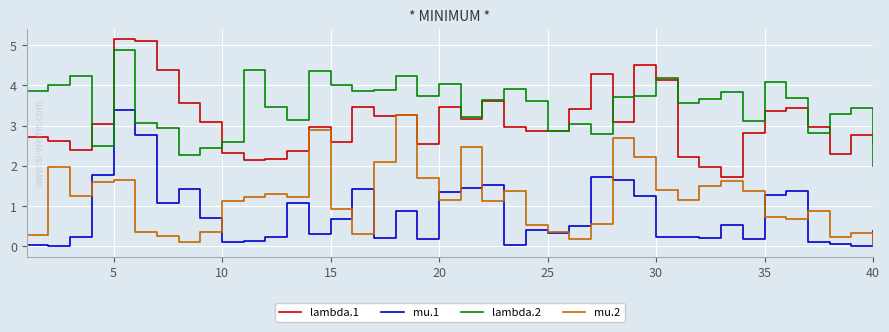

True or false: mu.1 and lambda.1 intersect in this chart.

False